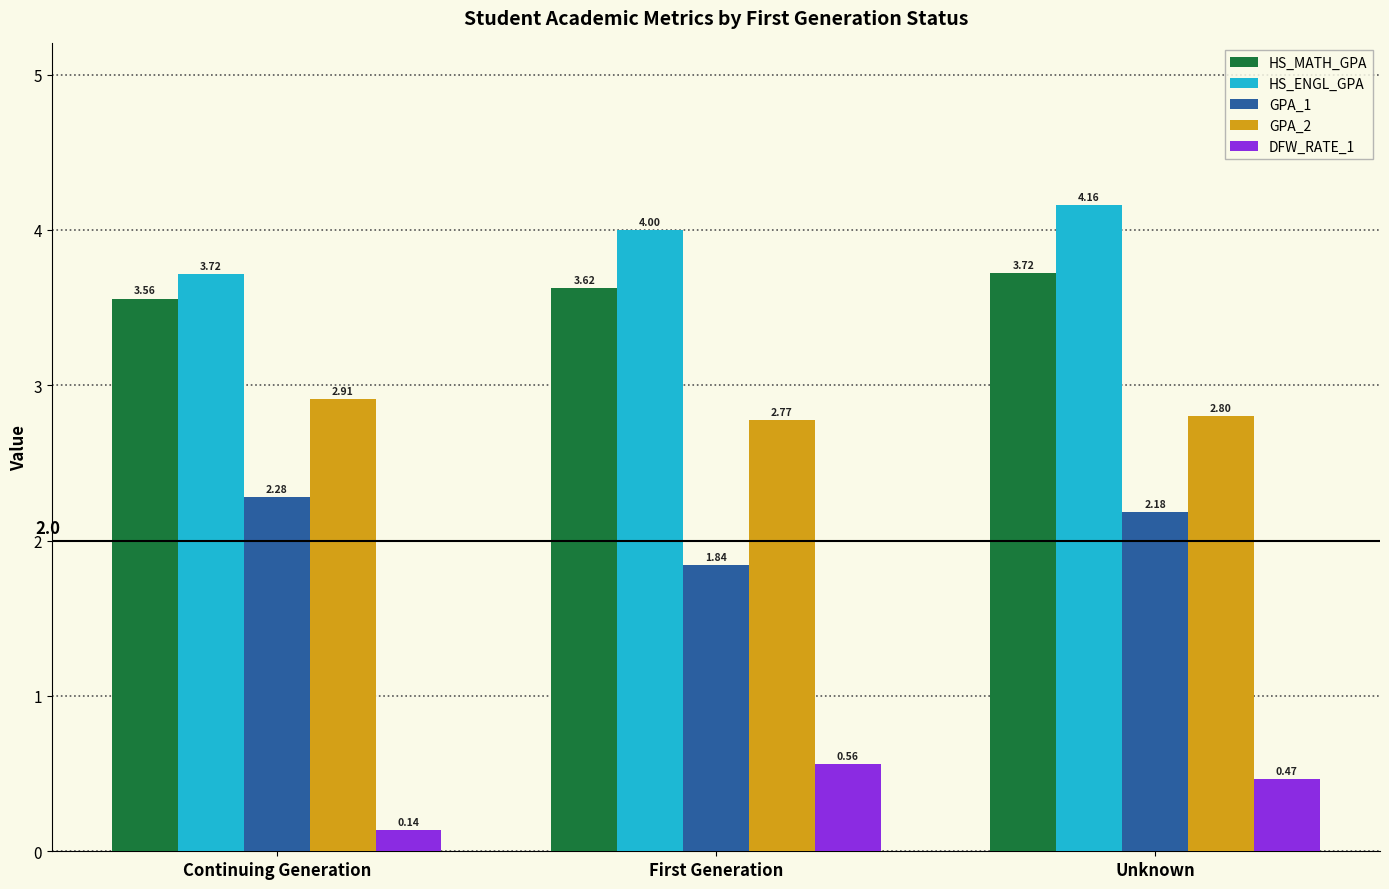

Which series has the largest total across all categories?

HS_ENGL_GPA